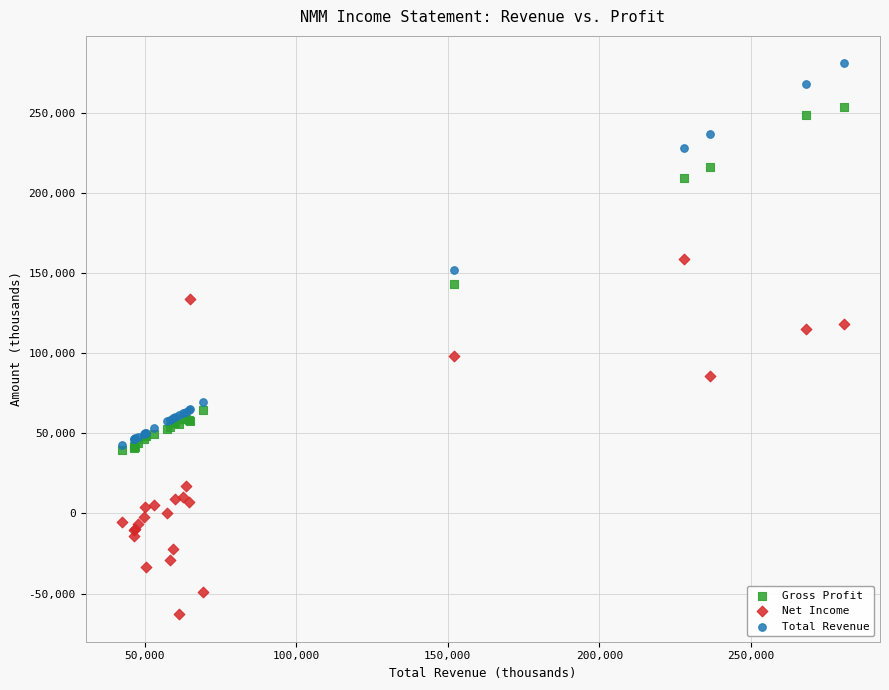

Which series reaches the minimum Y coordinate?

Net Income